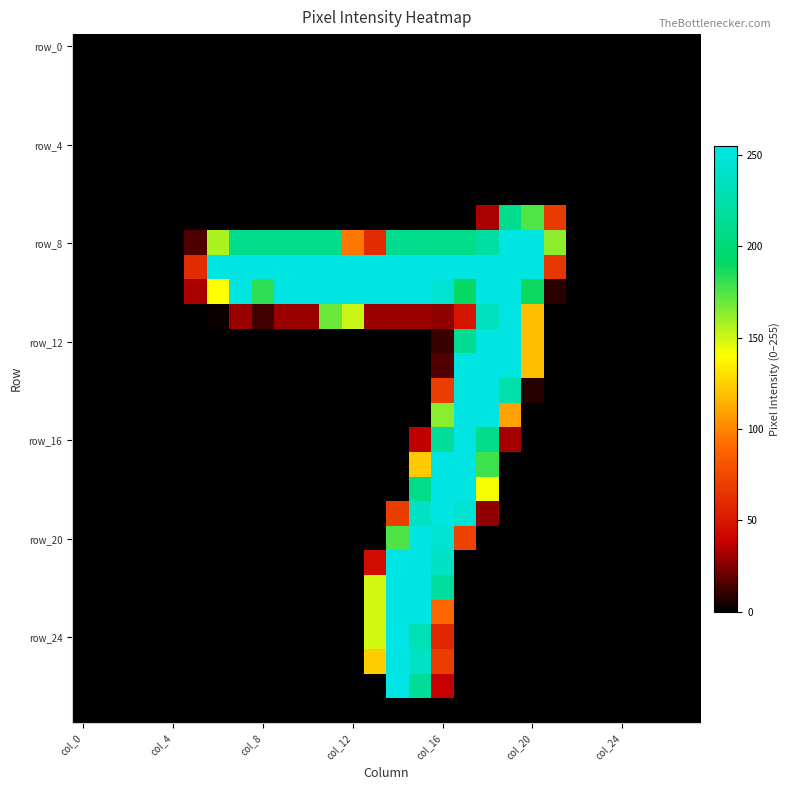

How many data points does each series have?

28